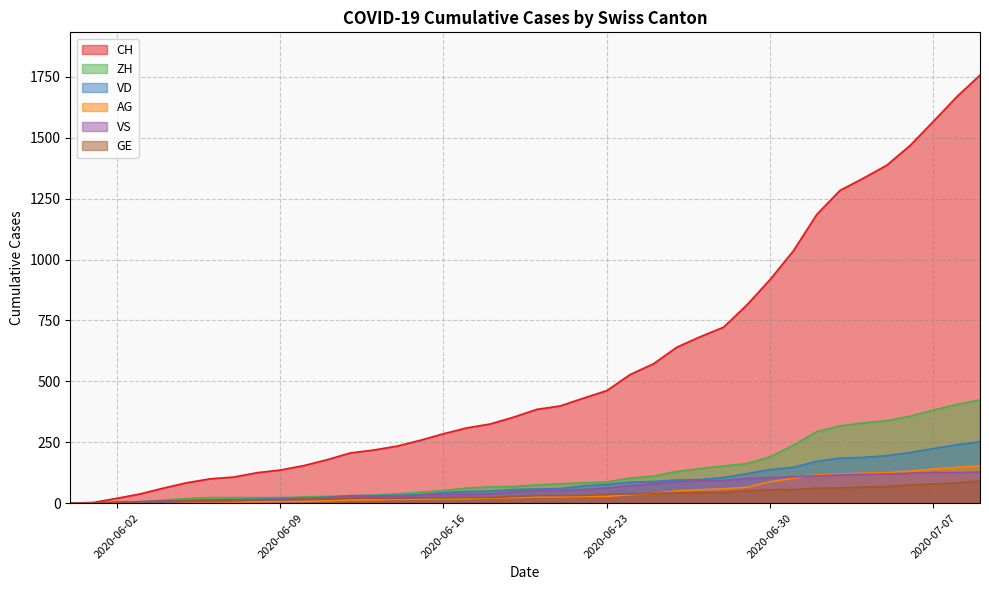

Reading left to right, what are all the values shown in this chart?

CH: 0	3	20	38	62	84	100	107	125	136	154	178	206	218	234	258	285	309	325	353	385	399	431	462	528	572	640	683	722	813	918	1036	1185	1284	1334	1387	1468	1567	1668	1757
VD: 0	0	4	6	9	11	13	15	16	19	20	24	31	31	32	35	43	48	50	56	58	60	71	77	86	89	95	97	105	121	138	147	172	185	188	195	208	224	240	252
ZH: 0	0	2	5	13	19	23	23	23	23	26	28	30	33	38	45	52	62	67	68	75	80	83	87	103	111	130	142	153	162	190	238	294	317	330	338	357	382	405	424
VS: 0	1	2	2	4	6	7	9	14	15	19	23	27	27	27	32	36	37	38	46	50	52	56	62	72	80	88	92	93	101	105	108	112	116	118	120	123	126	126	128
AG: 0	0	0	1	3	3	5	5	5	7	7	10	13	14	16	17	18	18	21	23	26	26	28	28	35	40	50	55	59	65	88	103	116	120	123	125	132	140	147	153
GE: 0	1	4	6	8	10	13	13	14	14	16	16	20	20	20	22	22	23	23	27	31	31	32	36	38	40	43	43	44	51	55	56	61	63	66	68	75	79	83	91